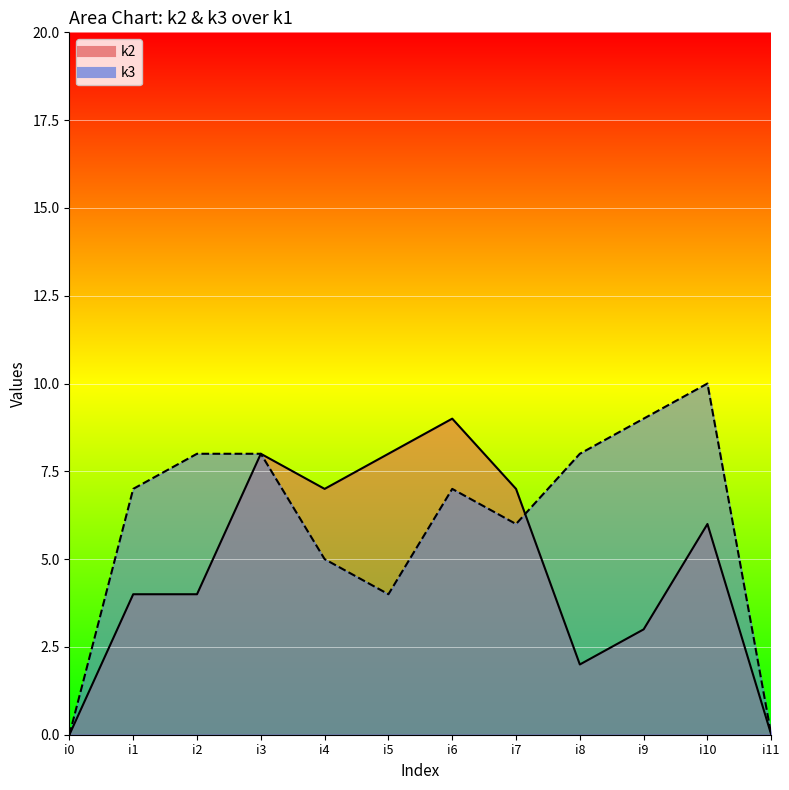

List the series in order of their peak value, highest first.

k3, k2